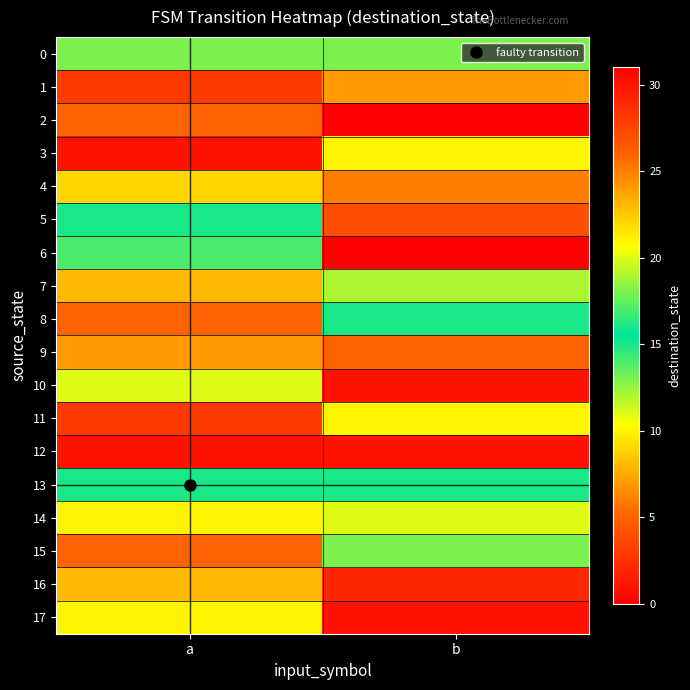

How many categories are shown in the chart?

2